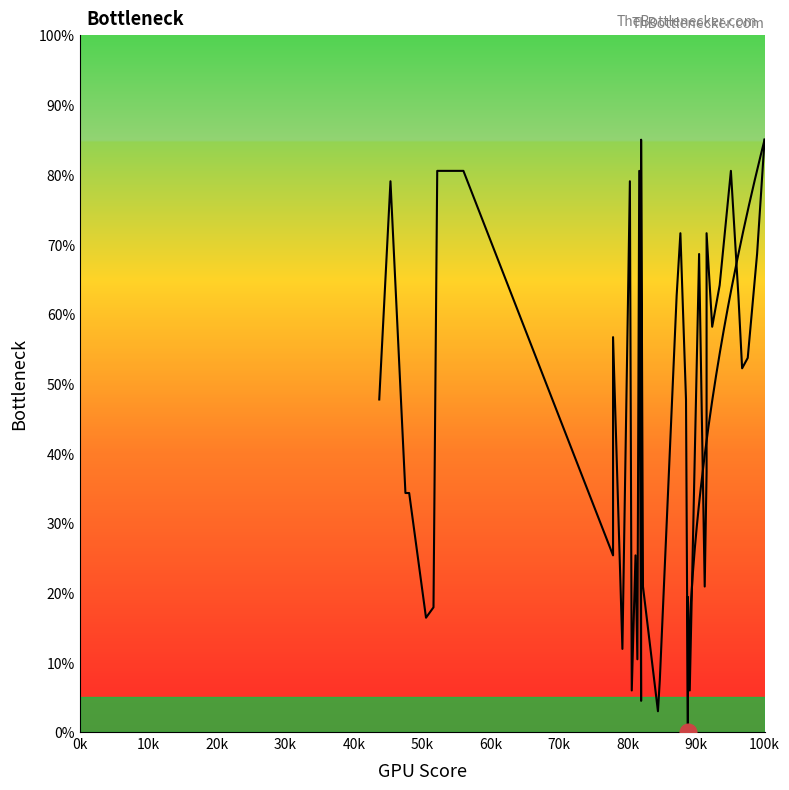

What is the difference between the second highest and minimum values?

85.0